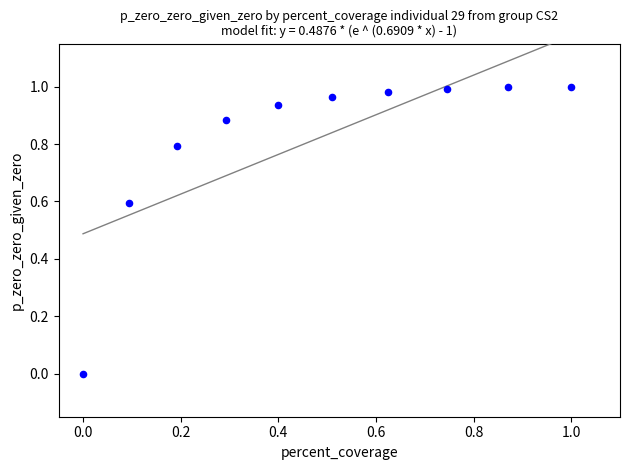

What is the average Y value?

0.8